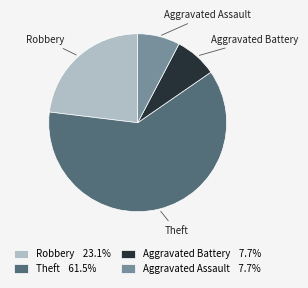

Do Robbery and Theft together represent more than half of the pie?

Yes